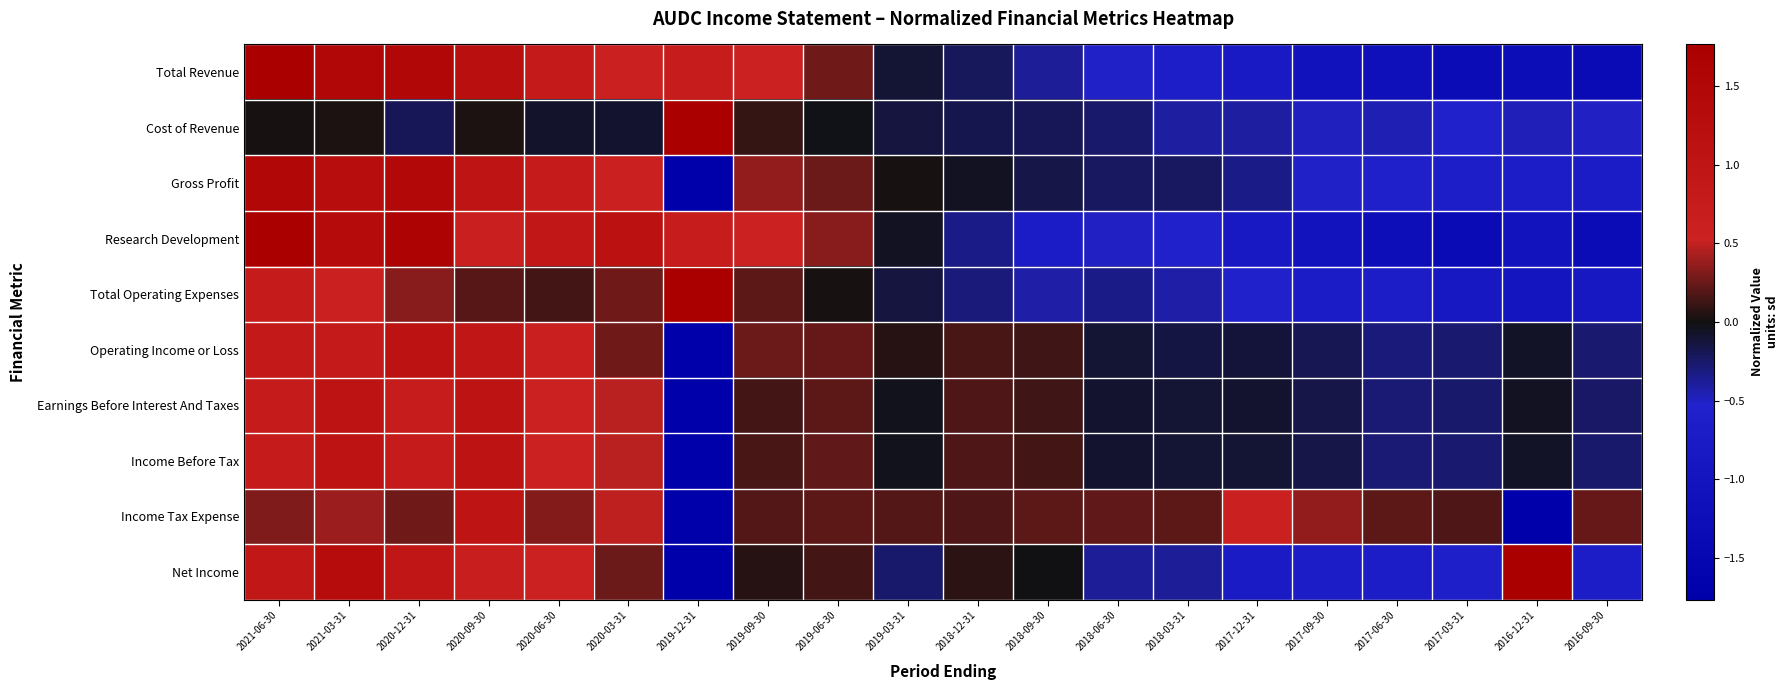

What is the total value across all series at 2018-12-31?

-0.3